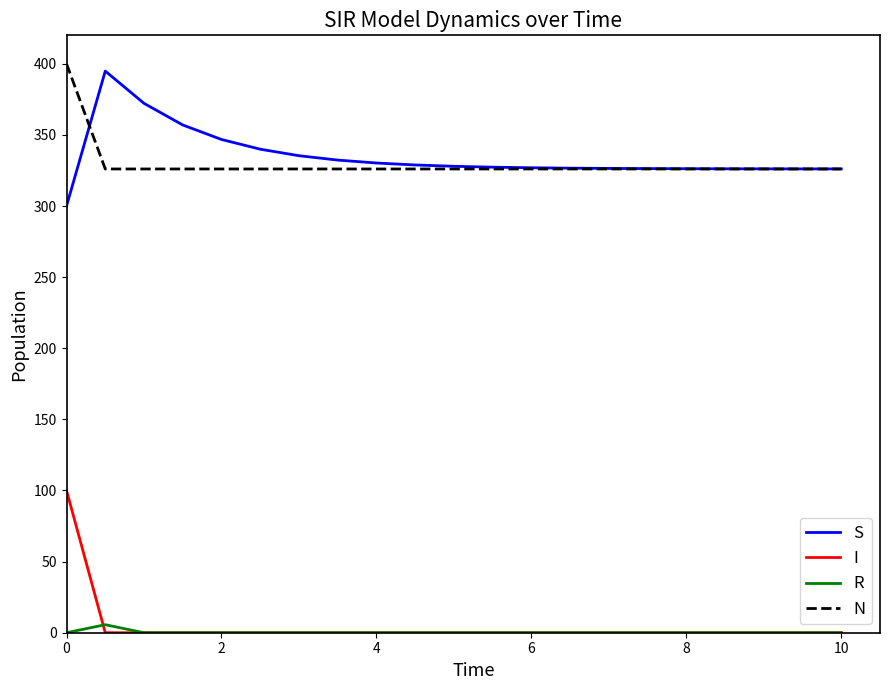

What is the greatest value displayed?

400.0